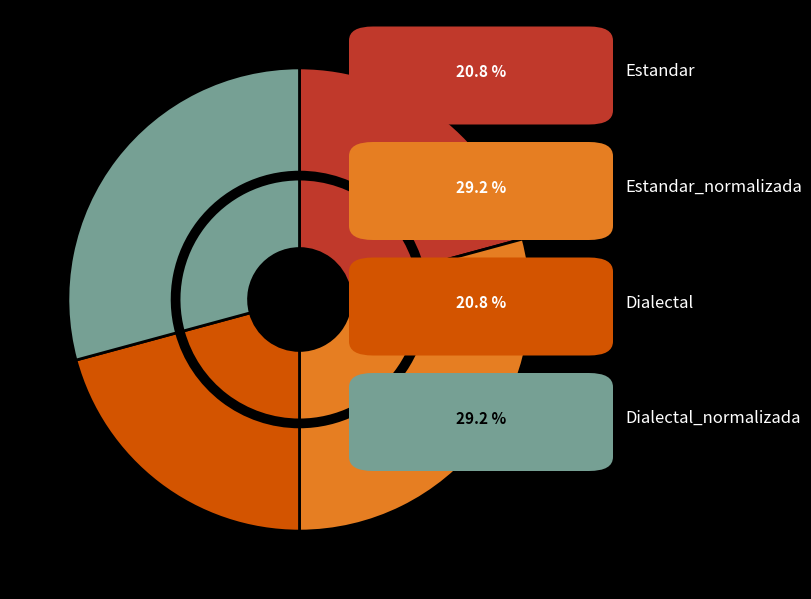

How many slices are in this pie chart?

4